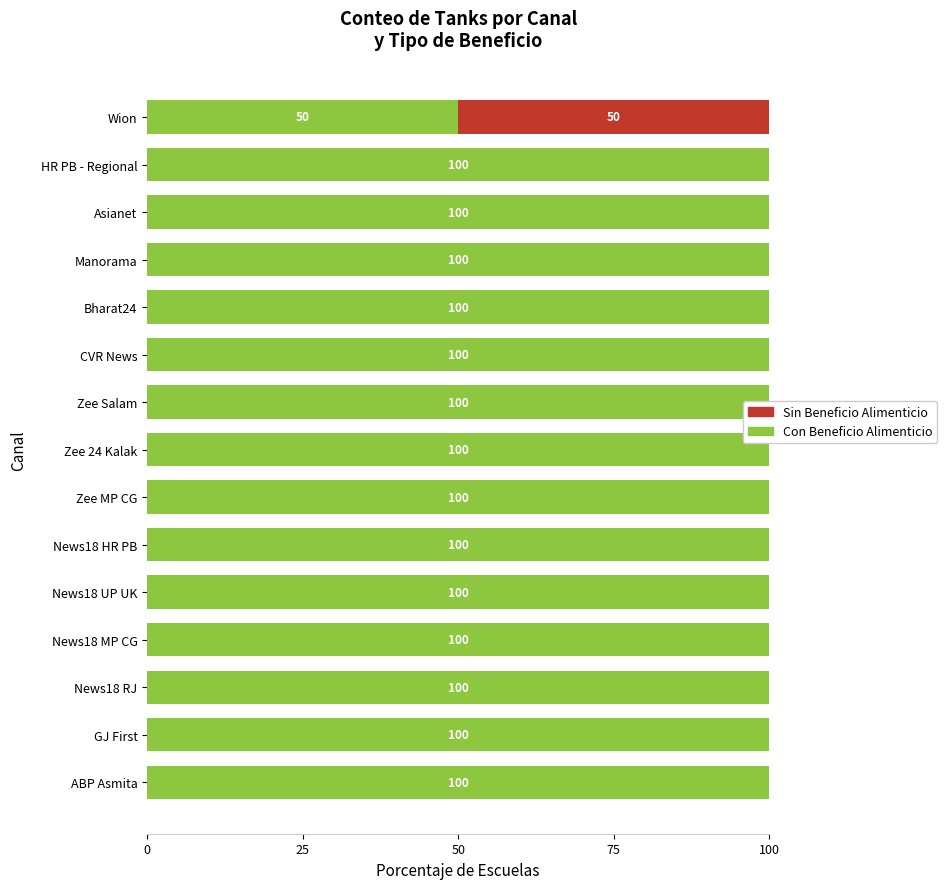

Which series has the widest spread of values?

Con Beneficio Alimenticio